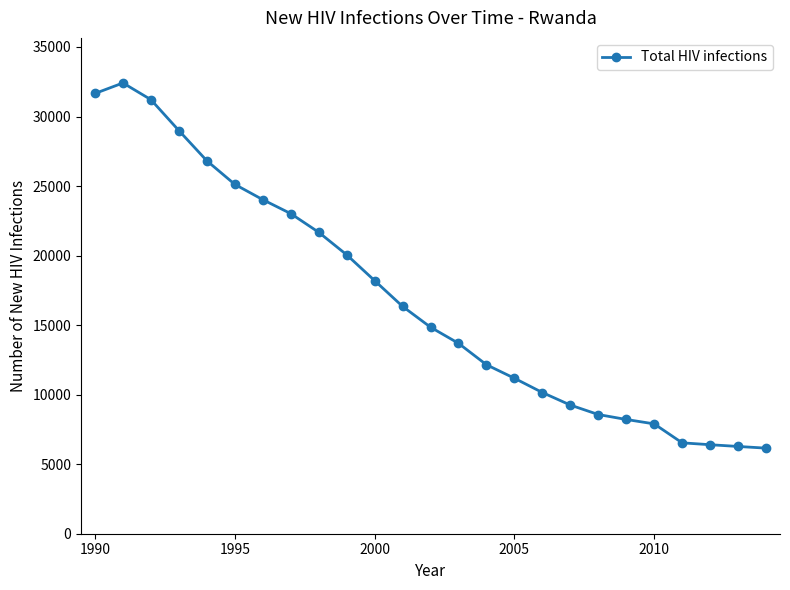

How many data points are less than 14851?

12